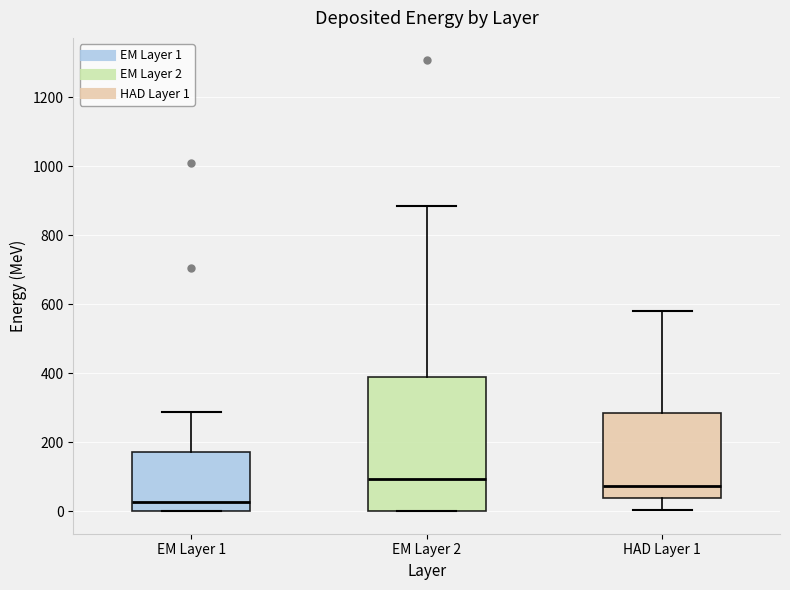

Reading left to right, read every box against the y-axis: the position of its median line, the range the box covers, and the ends of its whiskers. The values are not printed on the chart, so give them approximately, as read against the axis.

EM Layer 1: median 20, box 0 to 180, whiskers 0 to 280
EM Layer 2: median 100, box 0 to 380, whiskers 0 to 880
HAD Layer 1: median 80, box 40 to 280, whiskers 0 to 580